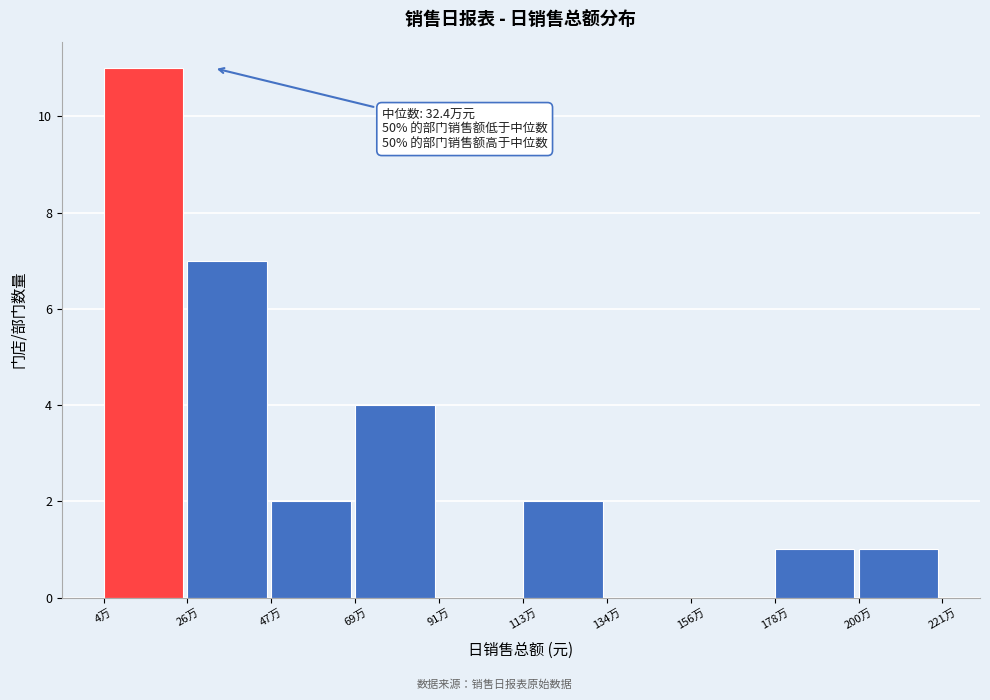

Reading left to right, what are all the values shown in this chart?

4万=11	26万=7	47万=2	69万=4	91万=0	113万=2	134万=0	156万=0	178万=1	200万=1